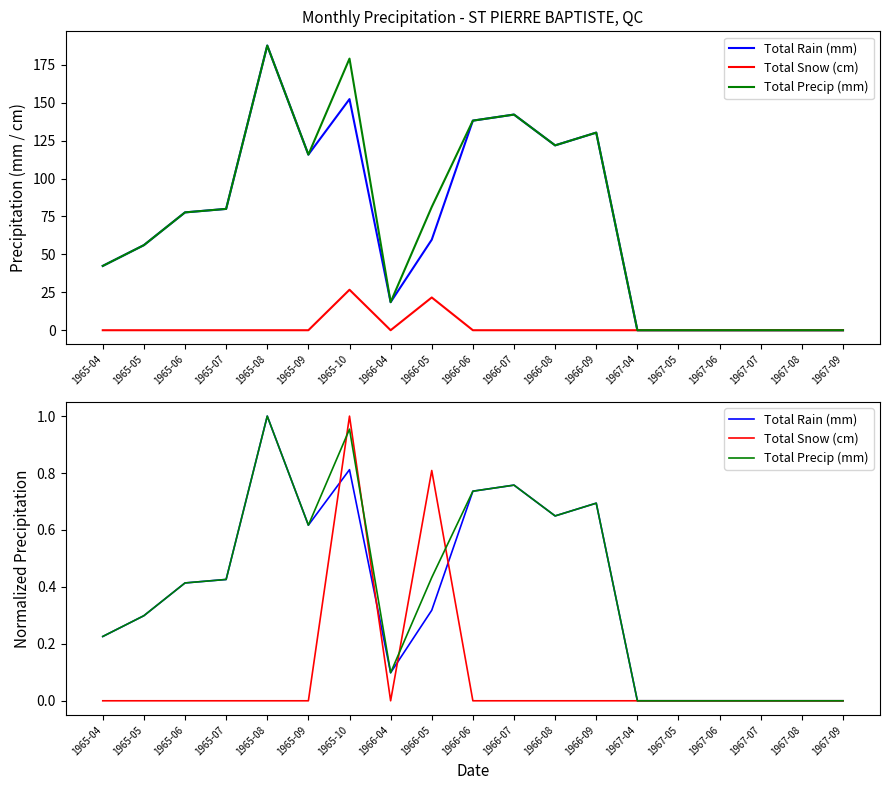

At which label is Total Snow (cm) closest to 0?

1965-04